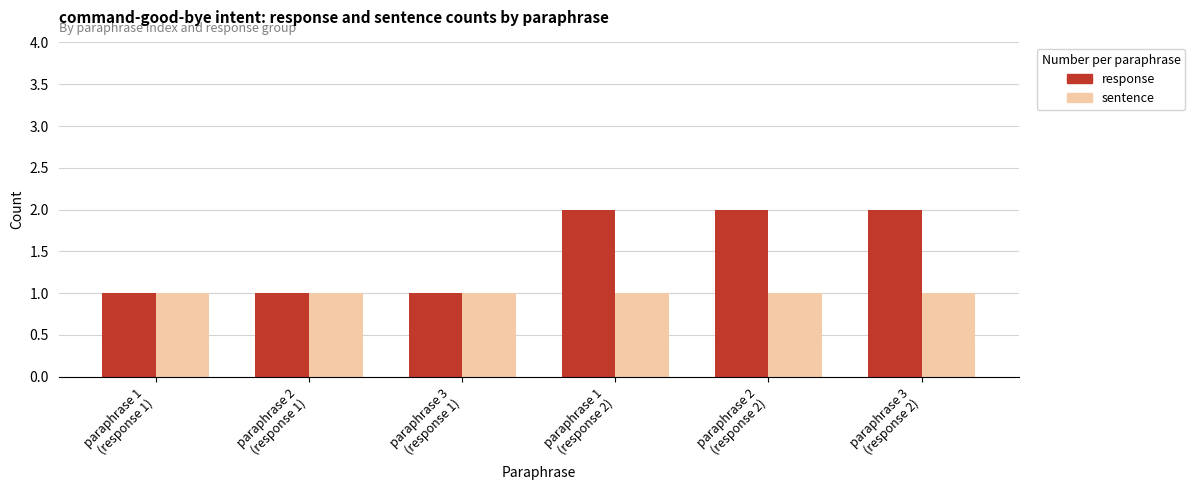

Reading right to left, list all the values displayed in this chart.

response: paraphrase 3
(response 2)=2	paraphrase 2
(response 2)=2	paraphrase 1
(response 2)=2	paraphrase 3
(response 1)=1	paraphrase 2
(response 1)=1	paraphrase 1
(response 1)=1
sentence: paraphrase 3
(response 2)=1	paraphrase 2
(response 2)=1	paraphrase 1
(response 2)=1	paraphrase 3
(response 1)=1	paraphrase 2
(response 1)=1	paraphrase 1
(response 1)=1